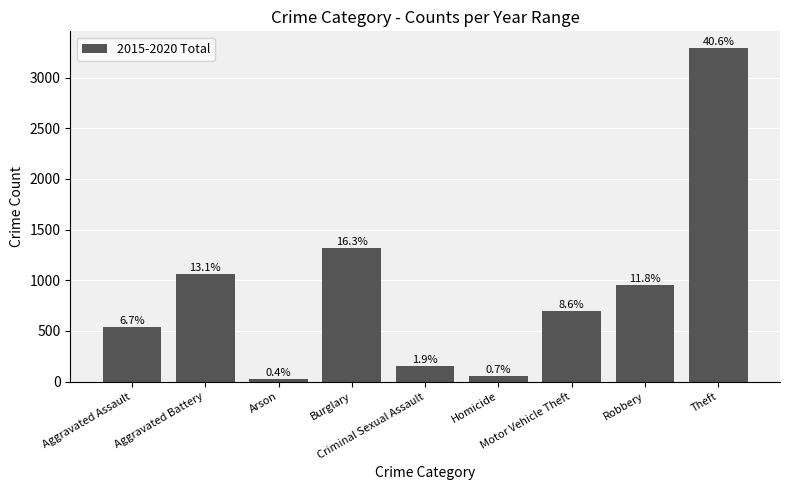

How many bars are there in total?

9